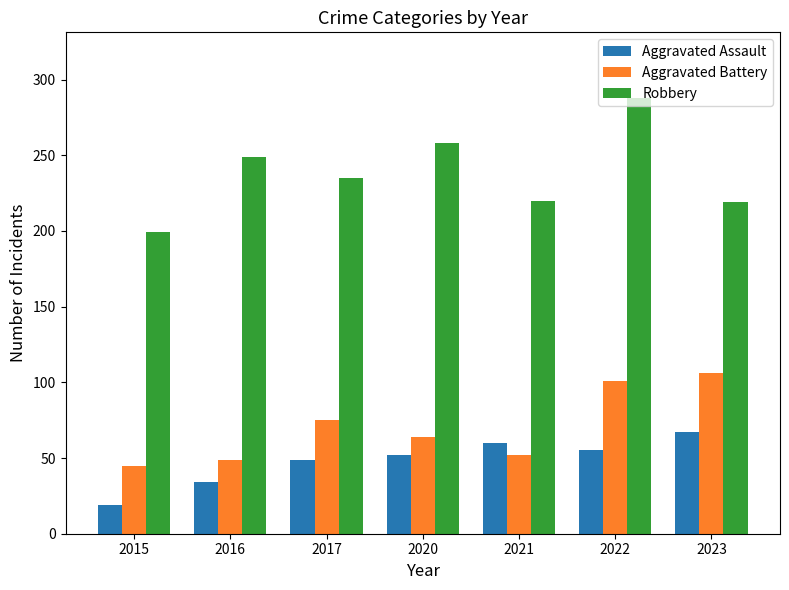

What is the difference between the Aggravated Battery values at 2021 and 2015?

7